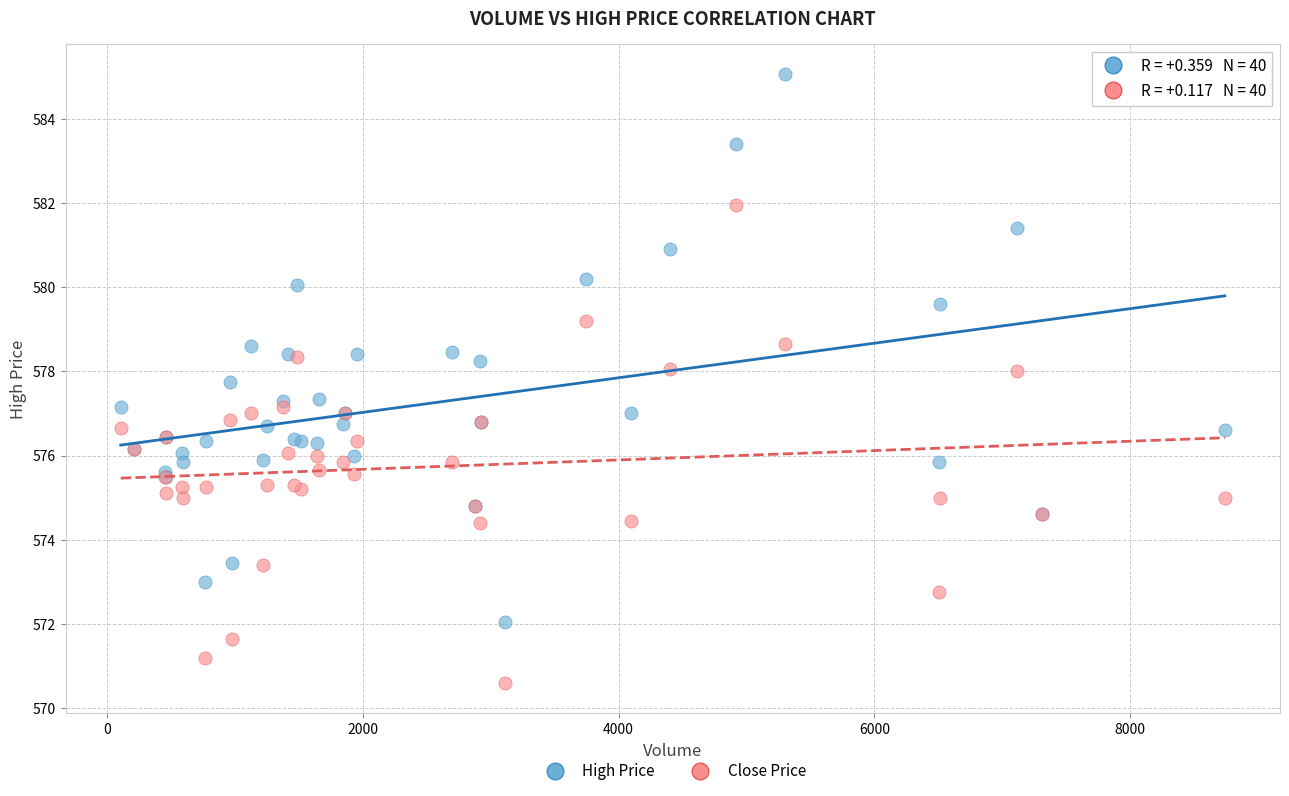

Which series reaches the minimum Y coordinate?

Close Price